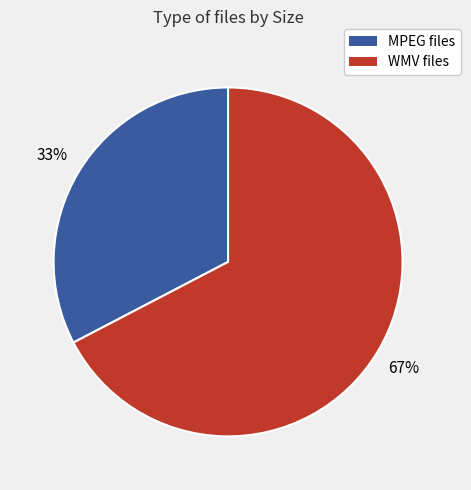

The MPEG files slice represents 41% of the pie. True or false?

False